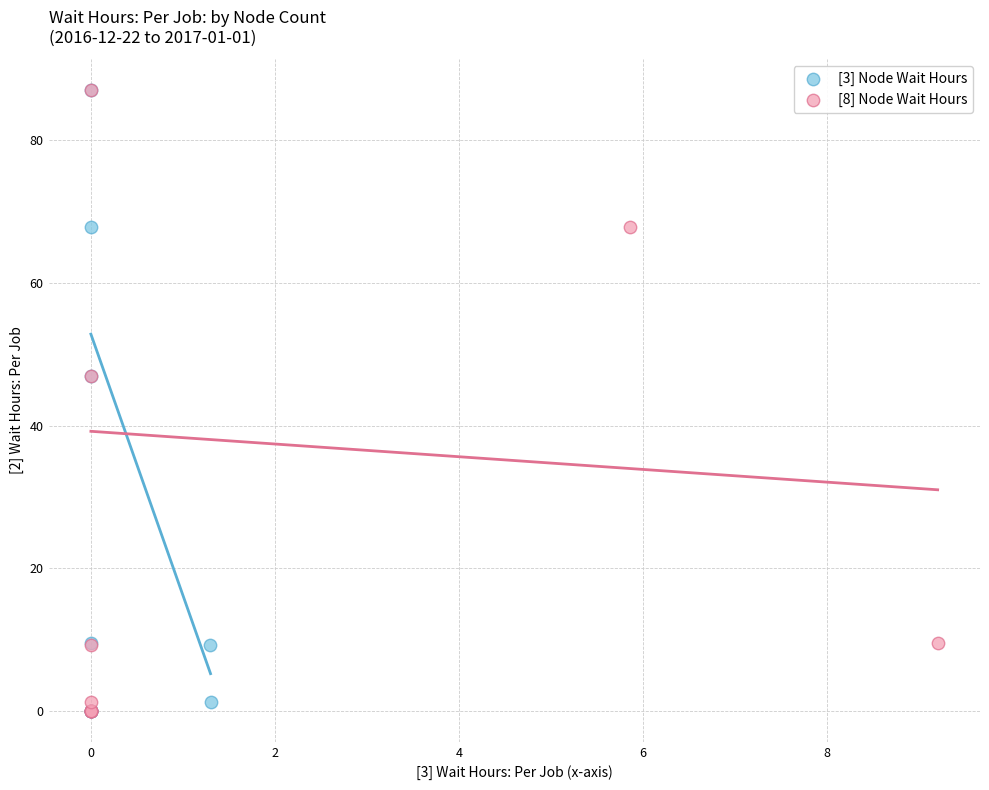

What are all the series names shown in the legend?

[3] Node Wait Hours, [8] Node Wait Hours